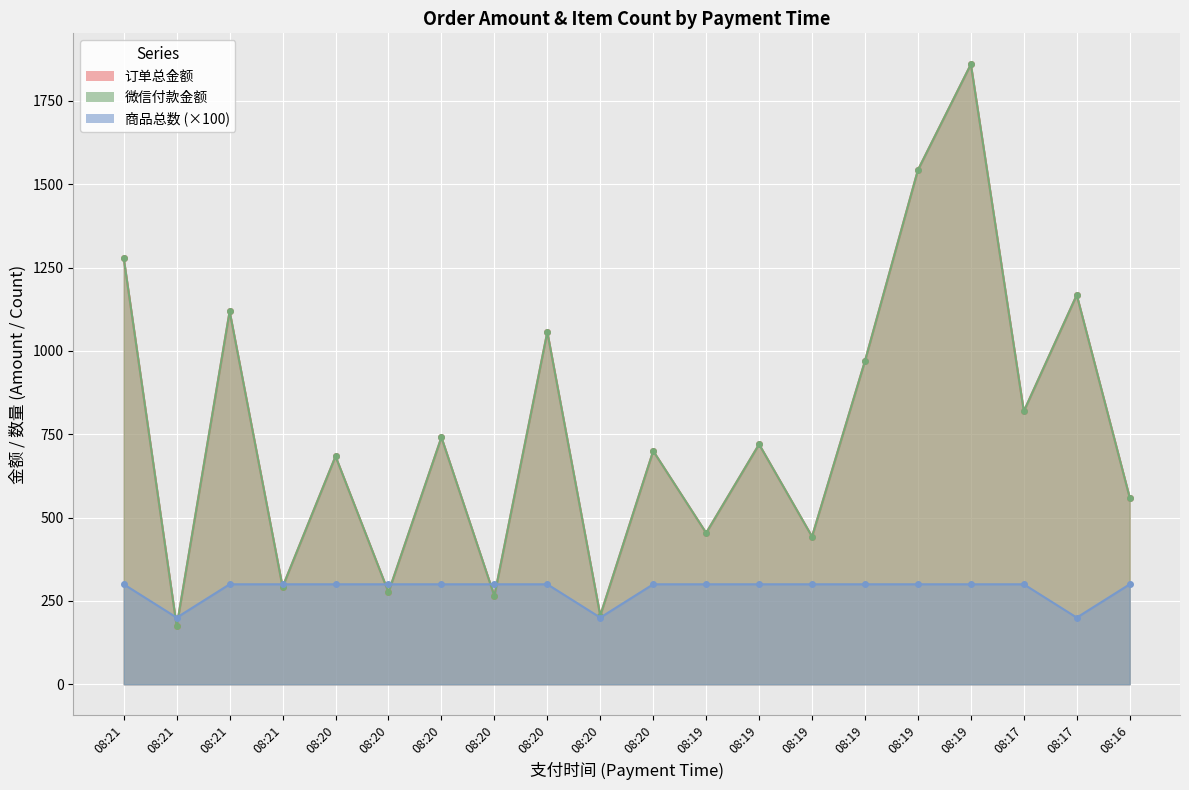

What is the maximum value shown in the chart?

1860